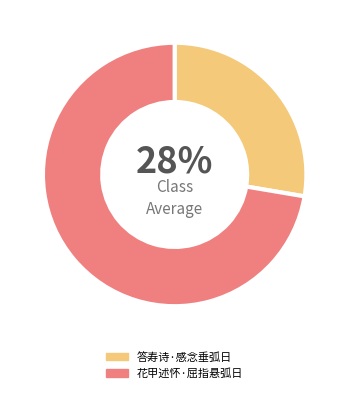

What is the largest slice in the pie chart?

花甲述怀·屈指悬弧日